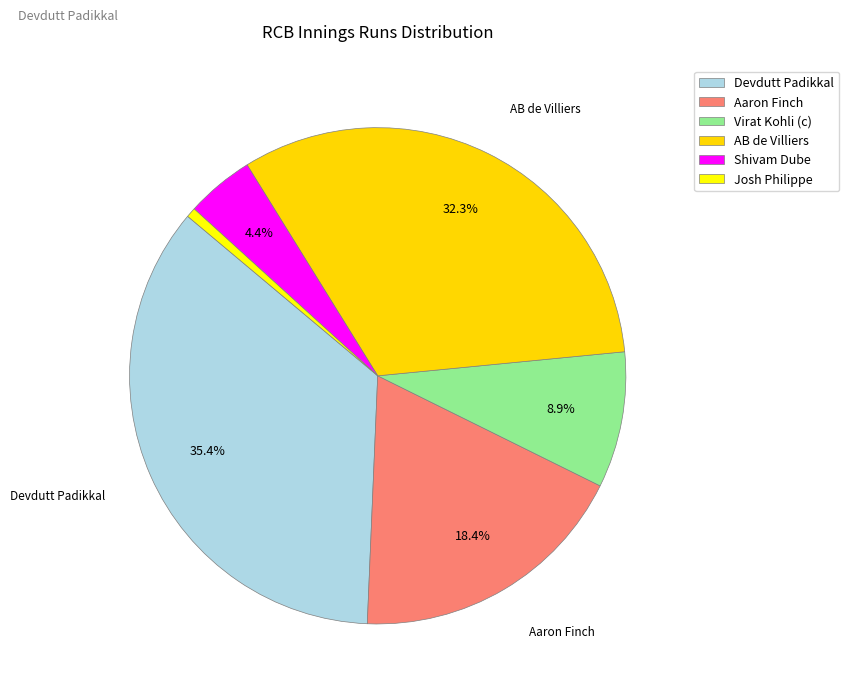

What percentage is the AB de Villiers slice, to the nearest percent?

32%